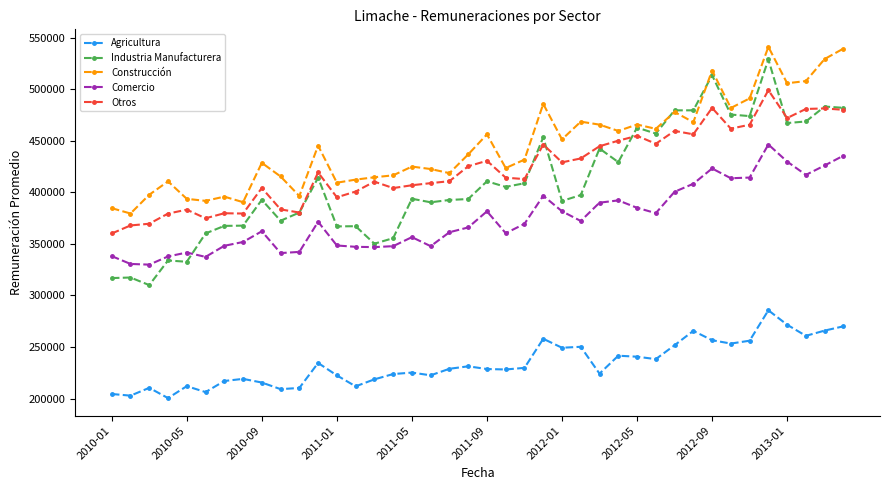

How many categories are shown in the chart?

40